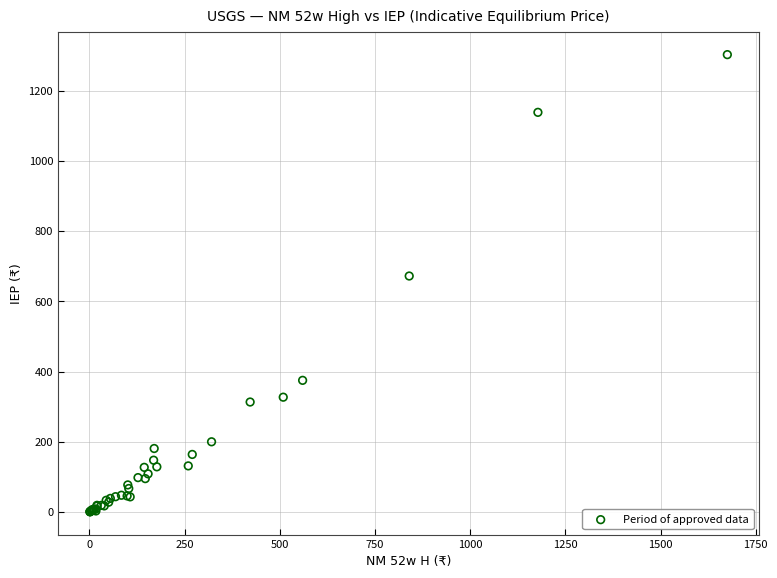

What Y value in the scatter plot is closest to 651?

672.0